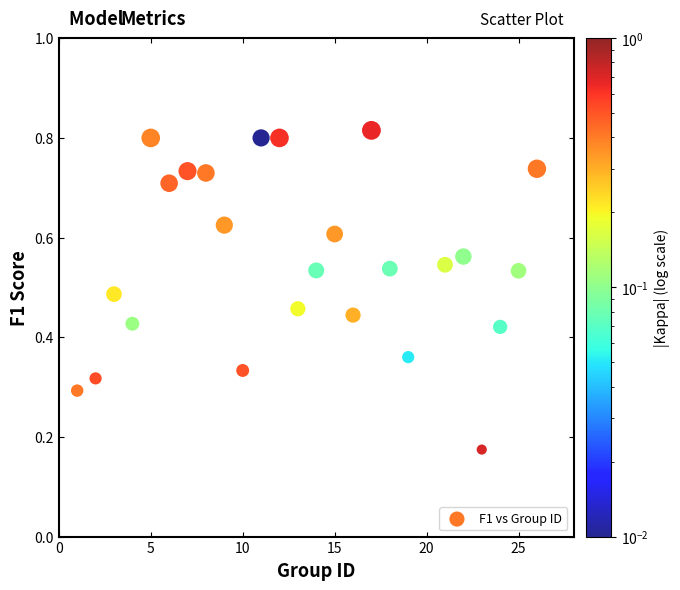

What is the range of X values (max minus min)?

25.0